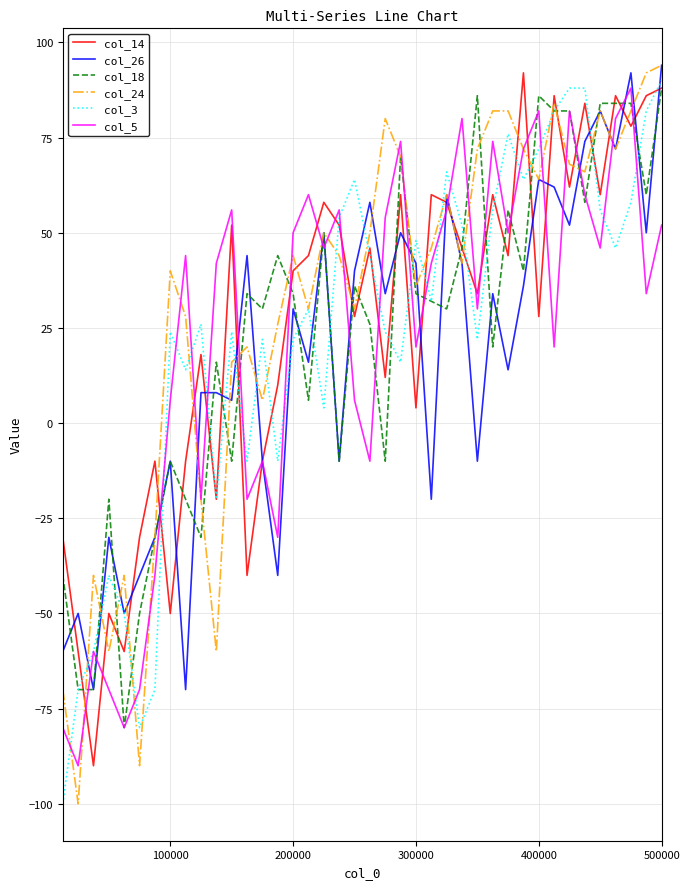

Reading right to left, list all the values displayed in this chart.

col_14: 88	86	78	86	60	84	62	86	28	92	44	60	34	46	58	60	4	60	12	46	28	52	58	44	40	10	-10	-40	52	-20	18	-10	-50	-10	-30	-60	-50	-90	-60	-30
col_26: 94	50	92	72	82	74	52	62	64	36	14	34	-10	42	60	-20	42	50	34	58	40	-10	50	16	30	-40	-10	44	6	8	8	-70	-10	-30	-40	-50	-30	-70	-50	-60
col_18: 88	60	84	84	84	58	82	82	86	40	56	20	86	46	30	32	34	70	-10	26	36	-10	50	6	34	44	30	34	-10	16	-30	-20	-10	-30	-50	-80	-20	-70	-70	-40
col_24: 94	92	82	72	82	66	68	84	64	72	82	82	72	42	60	46	36	70	80	50	30	44	50	30	44	26	6	20	16	-60	-20	28	40	-30	-90	-40	-60	-40	-100	-70
col_3: 90	82	58	46	56	88	88	82	72	64	76	56	22	52	66	32	48	16	24	44	64	54	4	30	22	-10	22	-10	24	-20	26	14	24	-70	-80	-50	-40	-60	-70	-100
col_5: 52	34	88	80	46	60	82	20	82	72	50	74	30	80	56	42	20	74	54	-10	6	56	46	60	50	-30	-10	-20	56	42	-20	44	6	-40	-70	-80	-70	-60	-90	-80